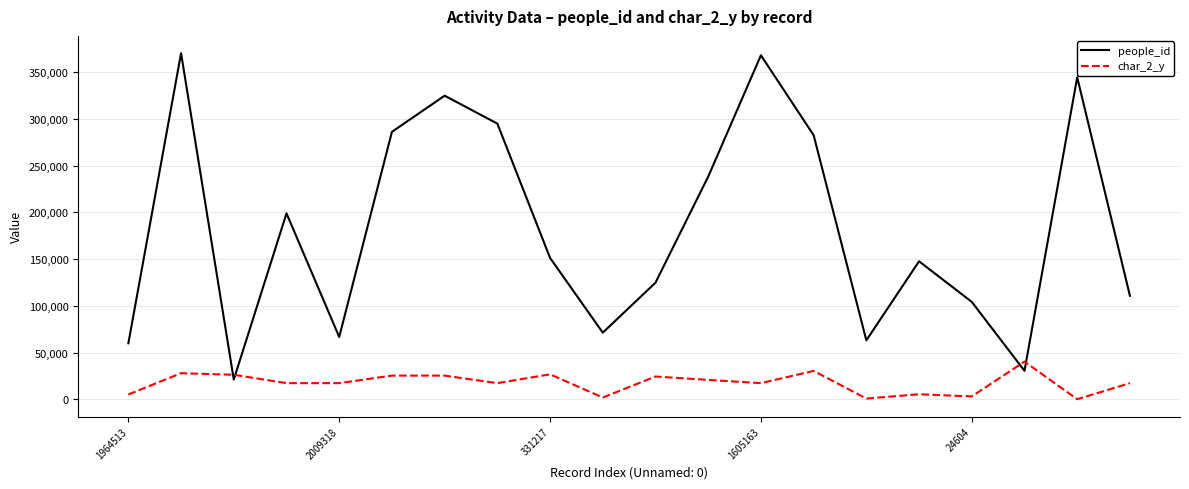

Rank the series by their maximum value, from lowest to highest.

char_2_y, people_id